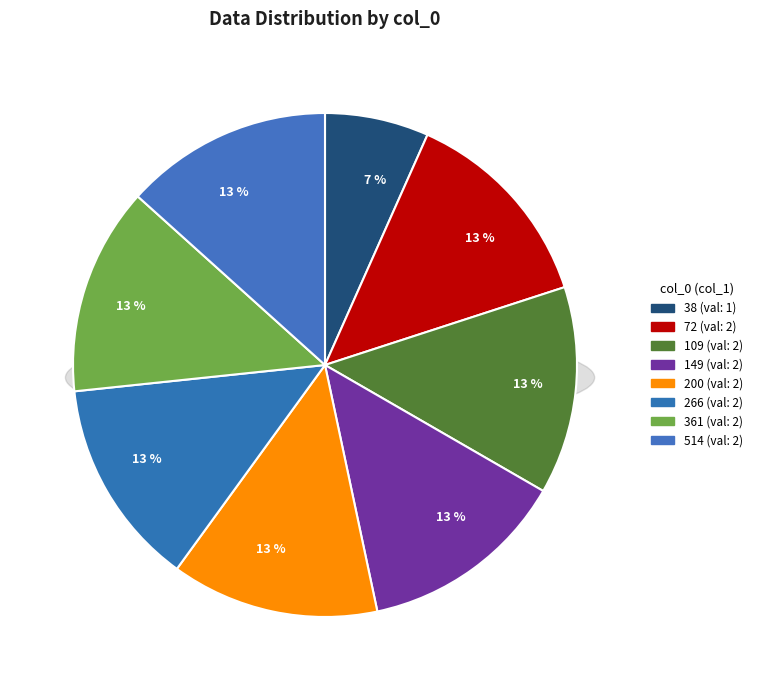

How many slices are in this pie chart?

8